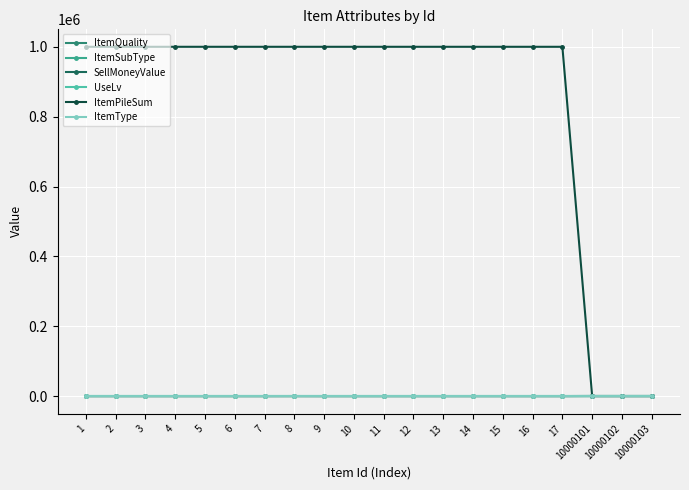

Count the ItemQuality values in the range 4 to 5.

16